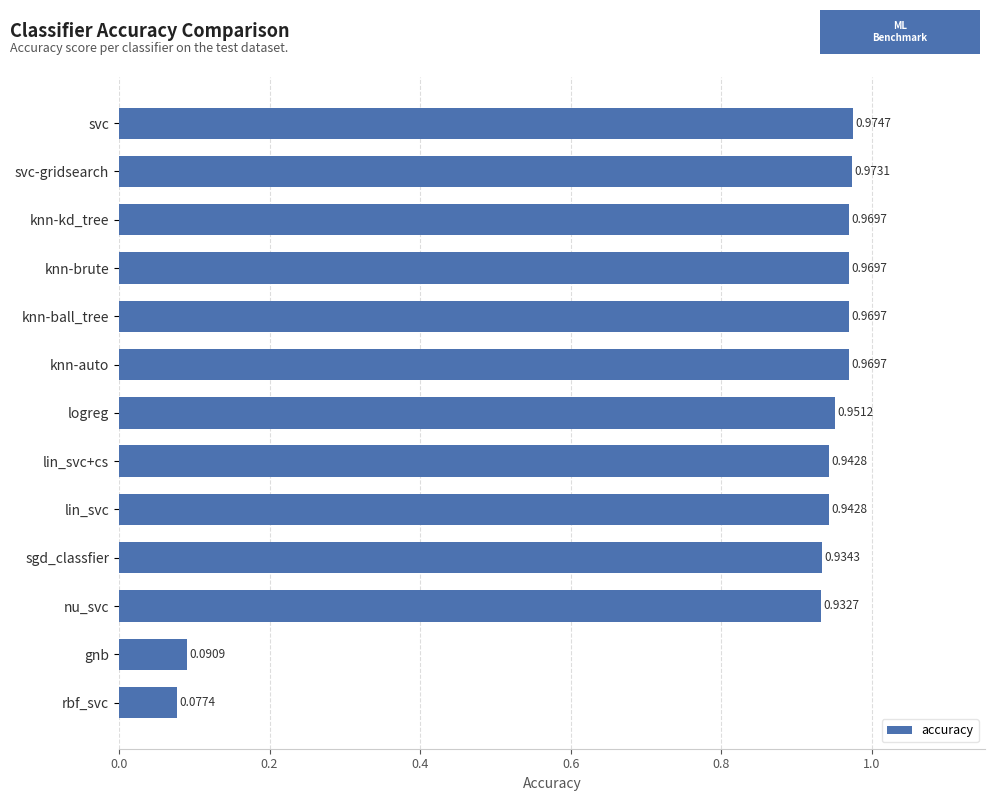

Which label corresponds to the smallest value in the chart?

rbf_svc